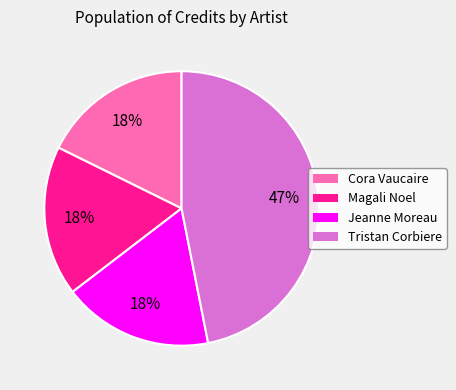

Count the number of slices in the pie.

4